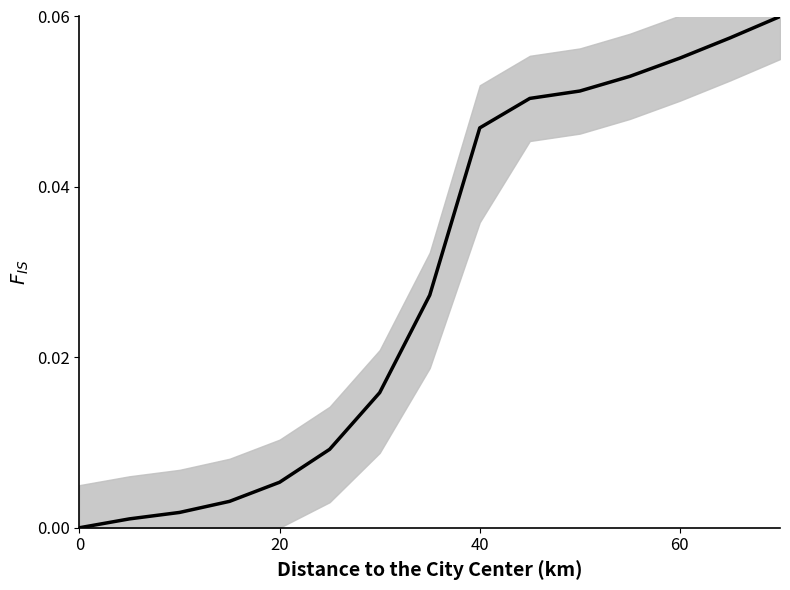

Reading left to right, what are all the values shown in this chart?

0.0	0.0	0.0	0.0	0.0	0.0	0.0	0.0	0.0	0.1	0.1	0.1	0.1	0.1	0.1